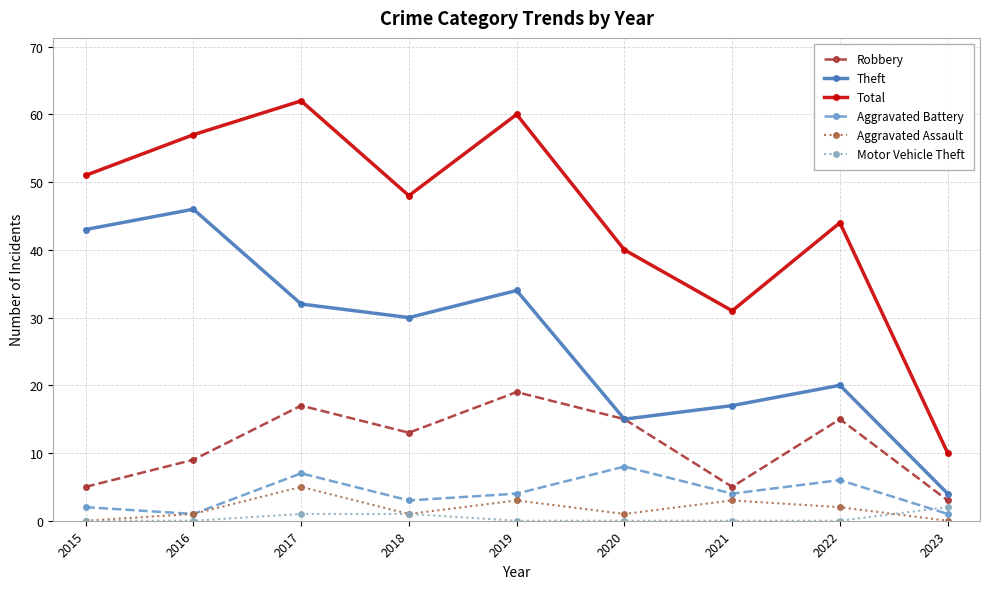

Which category has the highest value in the Motor Vehicle Theft series?

2023